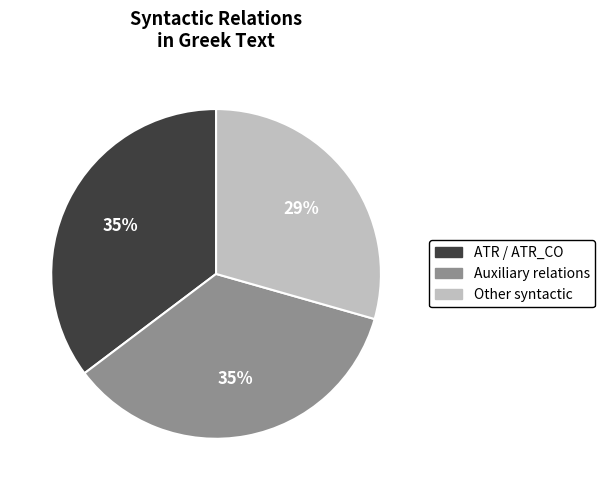

What percentage is the Auxiliary relations slice, to the nearest percent?

35%